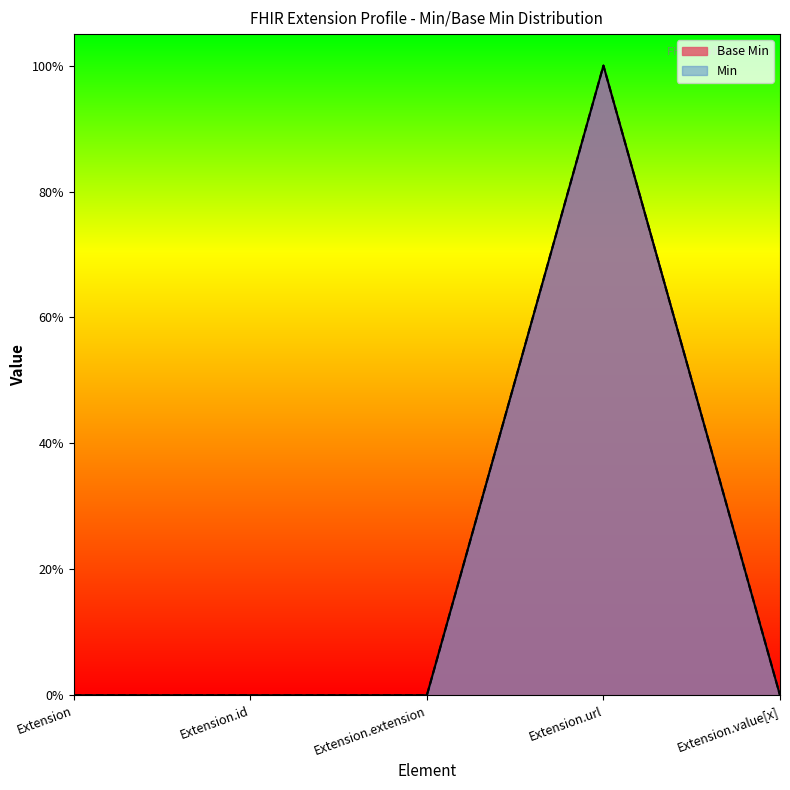

Does the chart display data point markers on the line(s)?

No